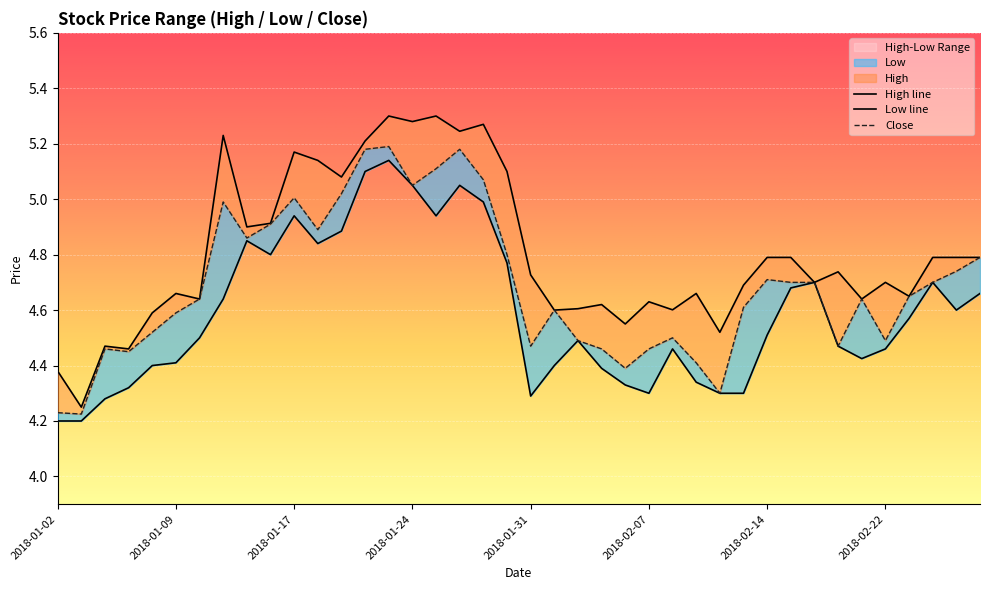

What is the average value of the Close series?

4.7